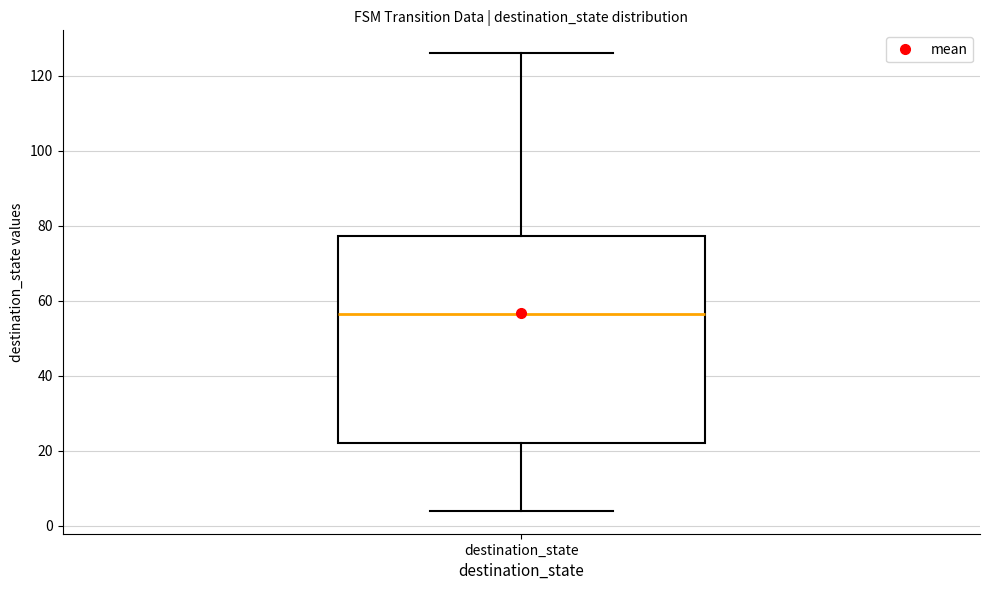

Transcribe this box plot: give where the median line is, the range the box spans, and where the two whiskers end, as read against the y-axis. The values are not printed on the chart, so give them approximately, as read against the axis.

median 56, box 22 to 78, whiskers 4 to 126